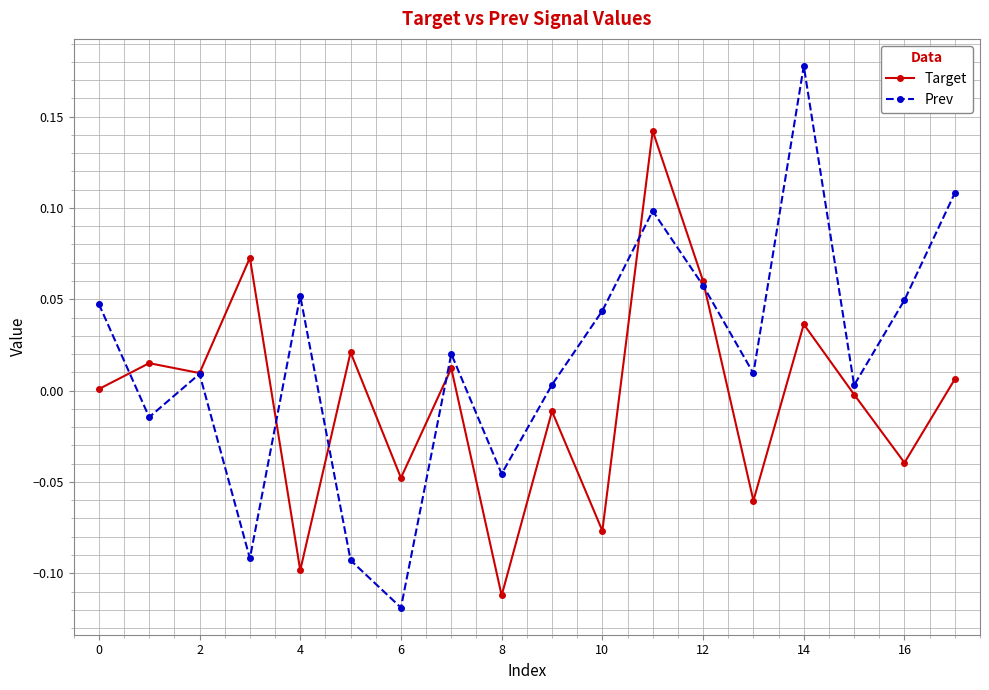

Rank the series by their maximum value, from highest to lowest.

Prev, Target